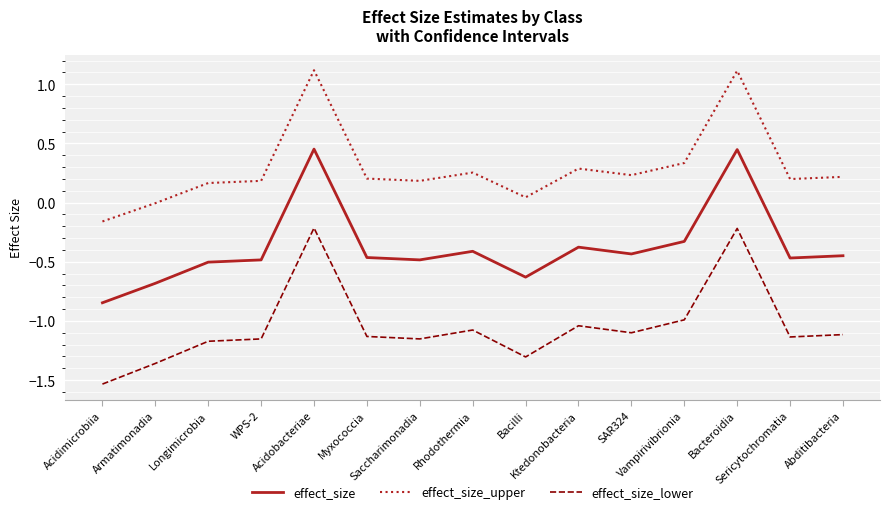

Which series has the widest spread of values?

effect_size_lower